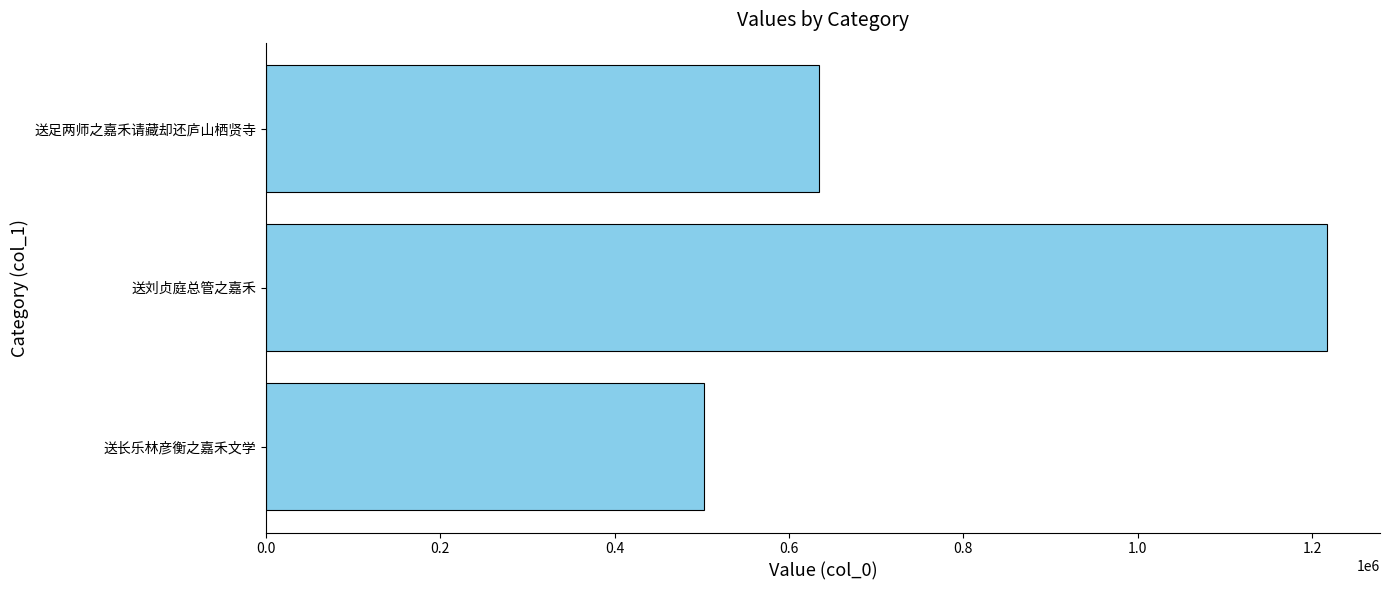

True or false: the data shows 305107 at 送长乐林彦衡之嘉禾文学.

False